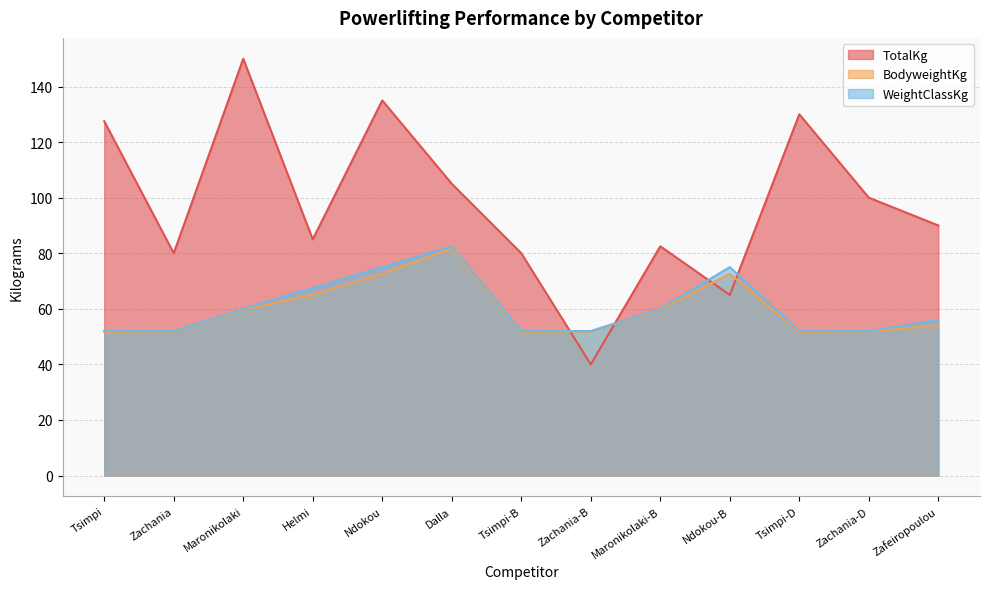

Which series ends up on top after the final intersection of TotalKg and BodyweightKg?

TotalKg